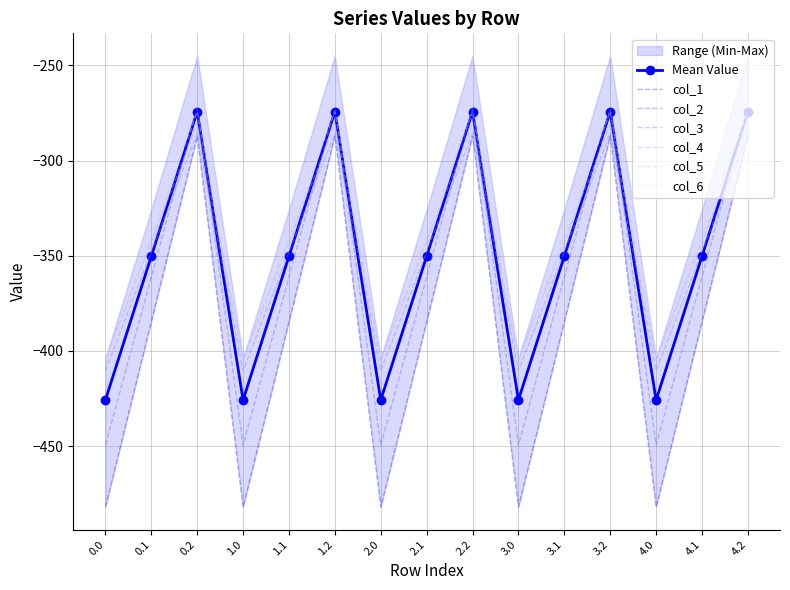

What is the difference between the highest and lowest values at 2.2?

42.1